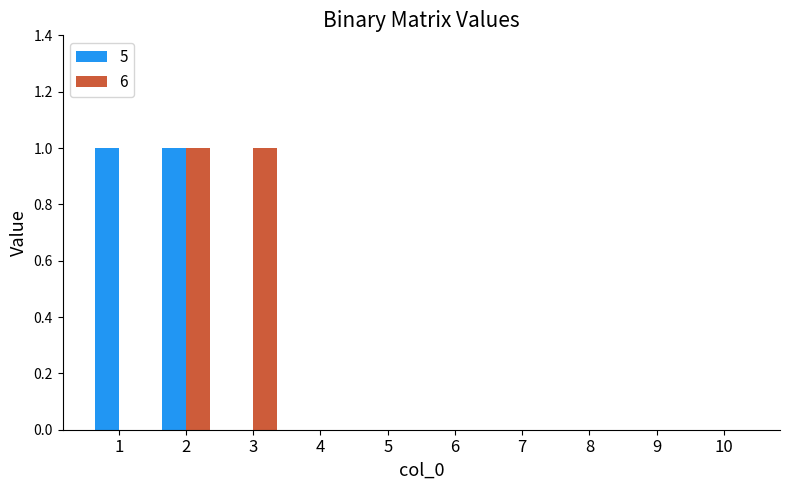

The 6 series shows 0 at 4. True or false?

True